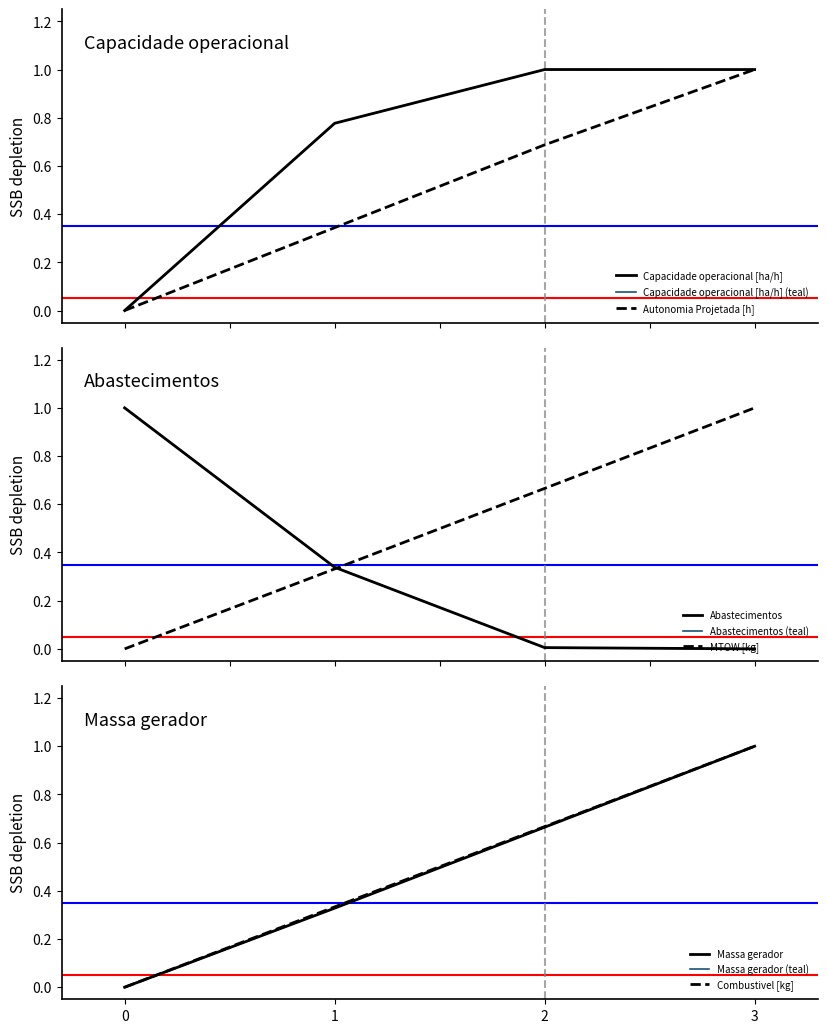

Is it true that MTOW [kg] equals 0.7 at 2?

True